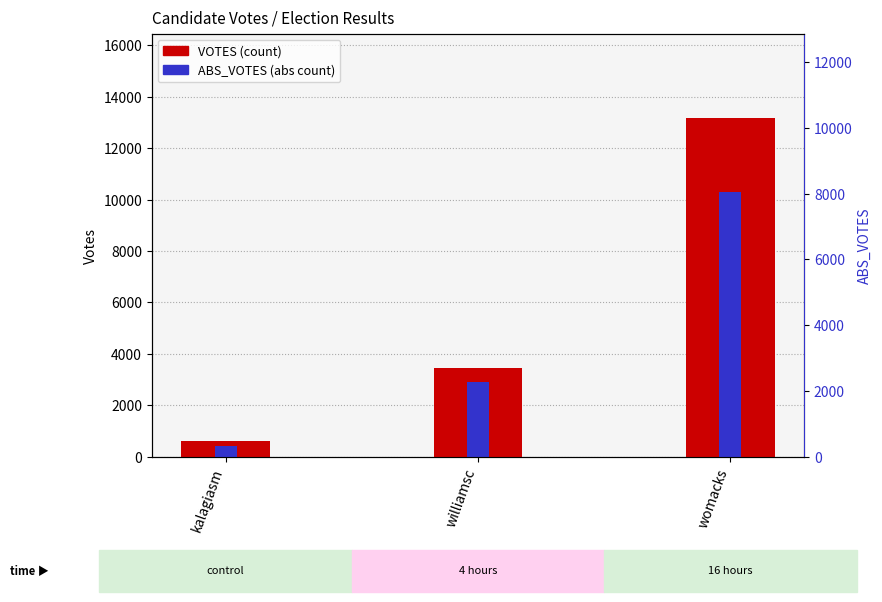

What is the sum of all ABS_VOTES (abs count) values?

13591